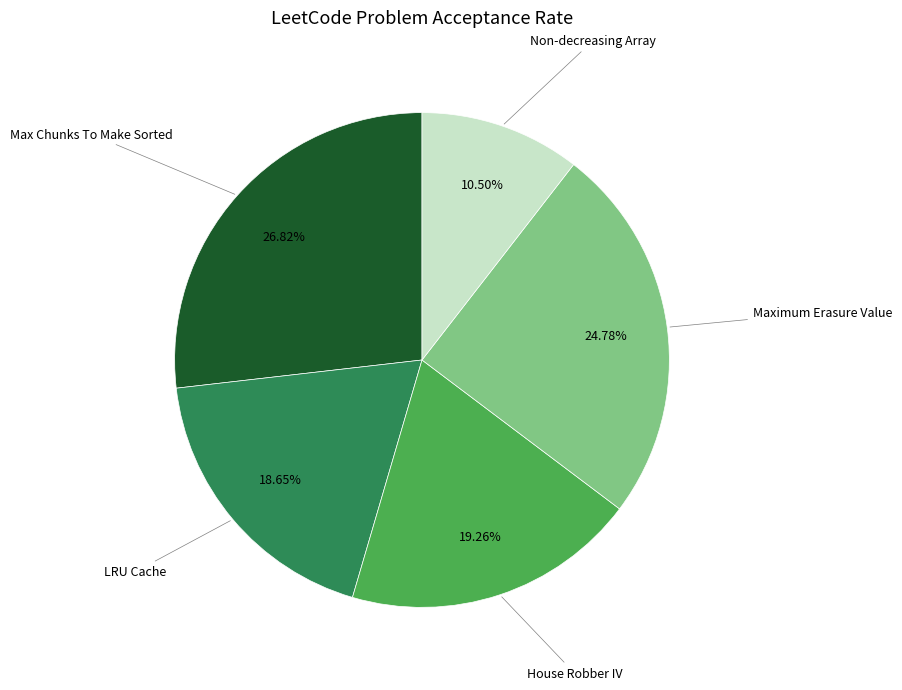

What percentage is NOT represented by LRU Cache?

81.4%